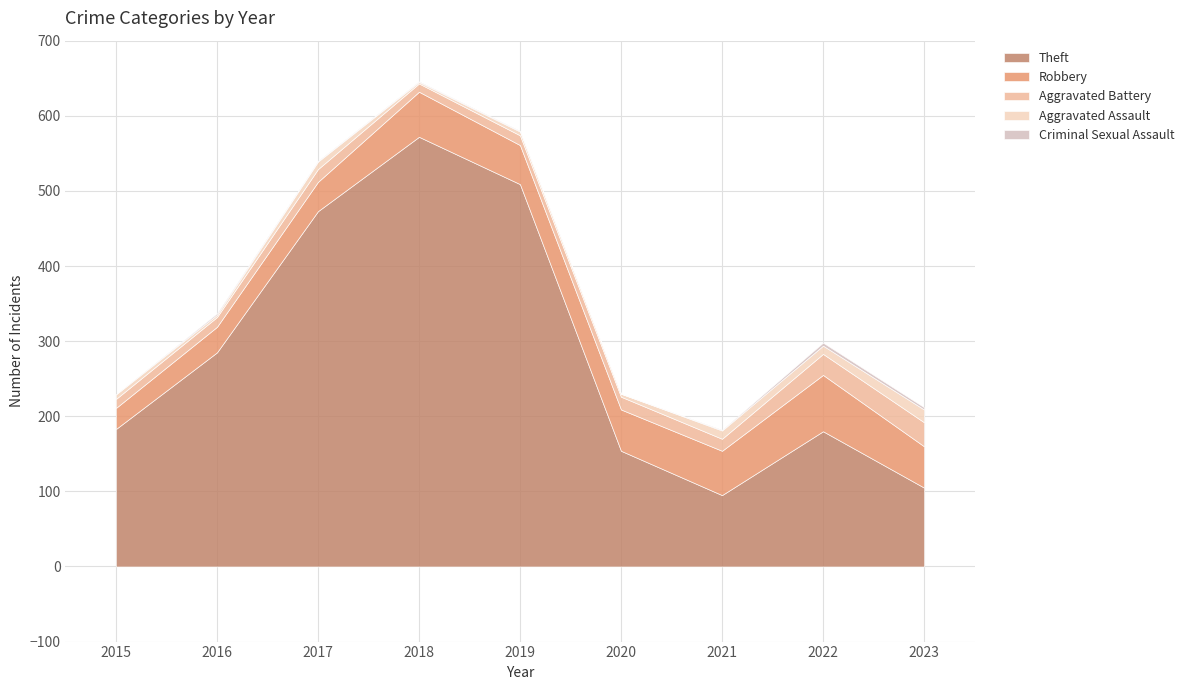

How many interior local valleys does the Robbery series have?

1